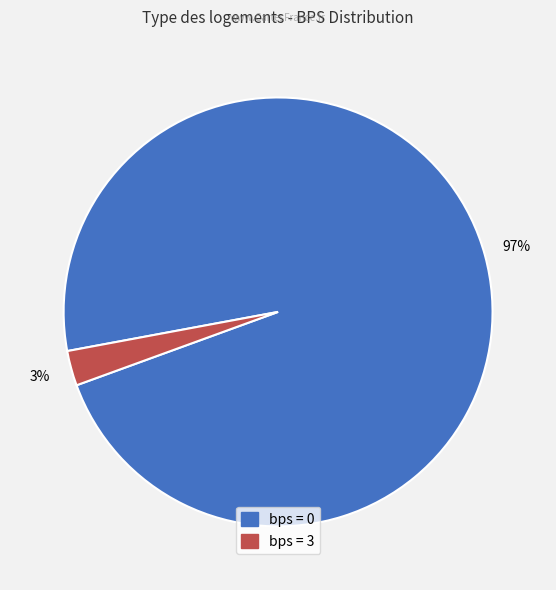

To the nearest percent, what is the average slice percentage?

50%